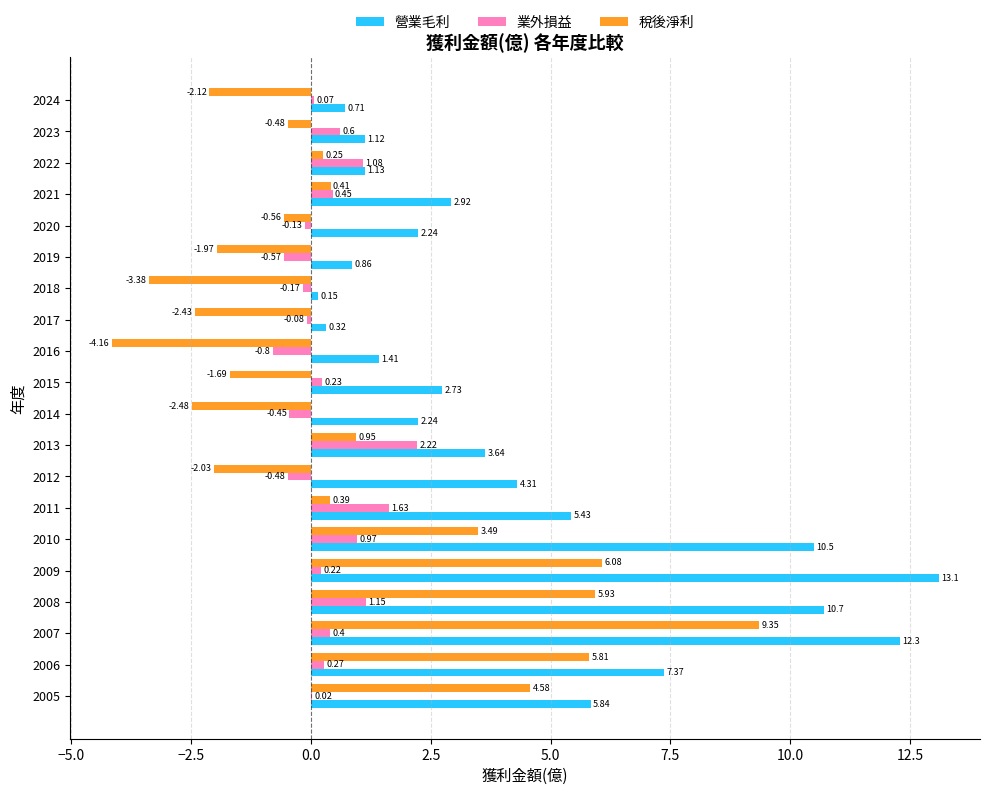

Which series has the largest total across all categories?

營業毛利